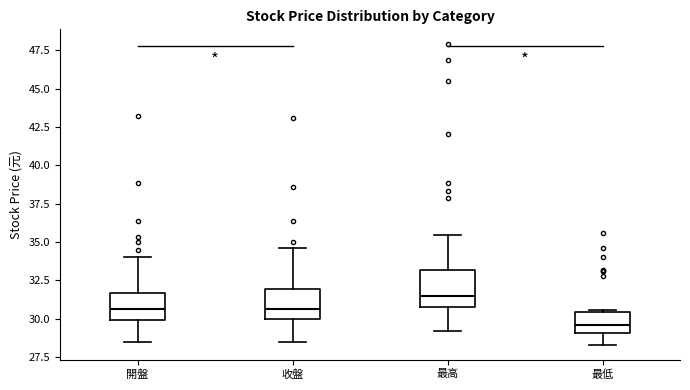

Where does the median line of the box for 收盤 sit on the y-axis? The values are not printed on the chart, so give them approximately, as read against the axis.

30.5